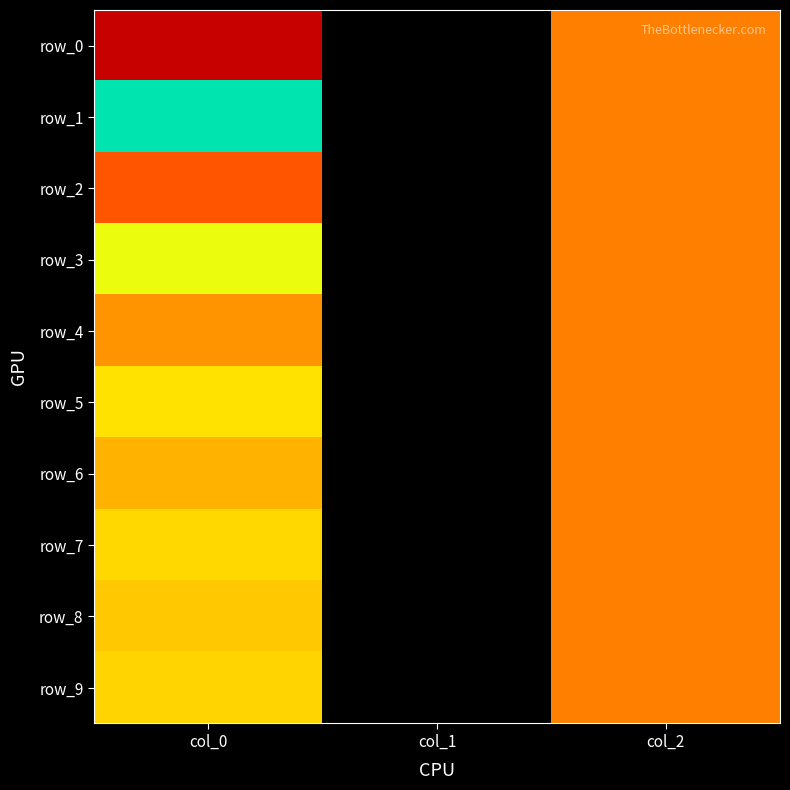

At which label does row_7 reach its minimum?

col_1